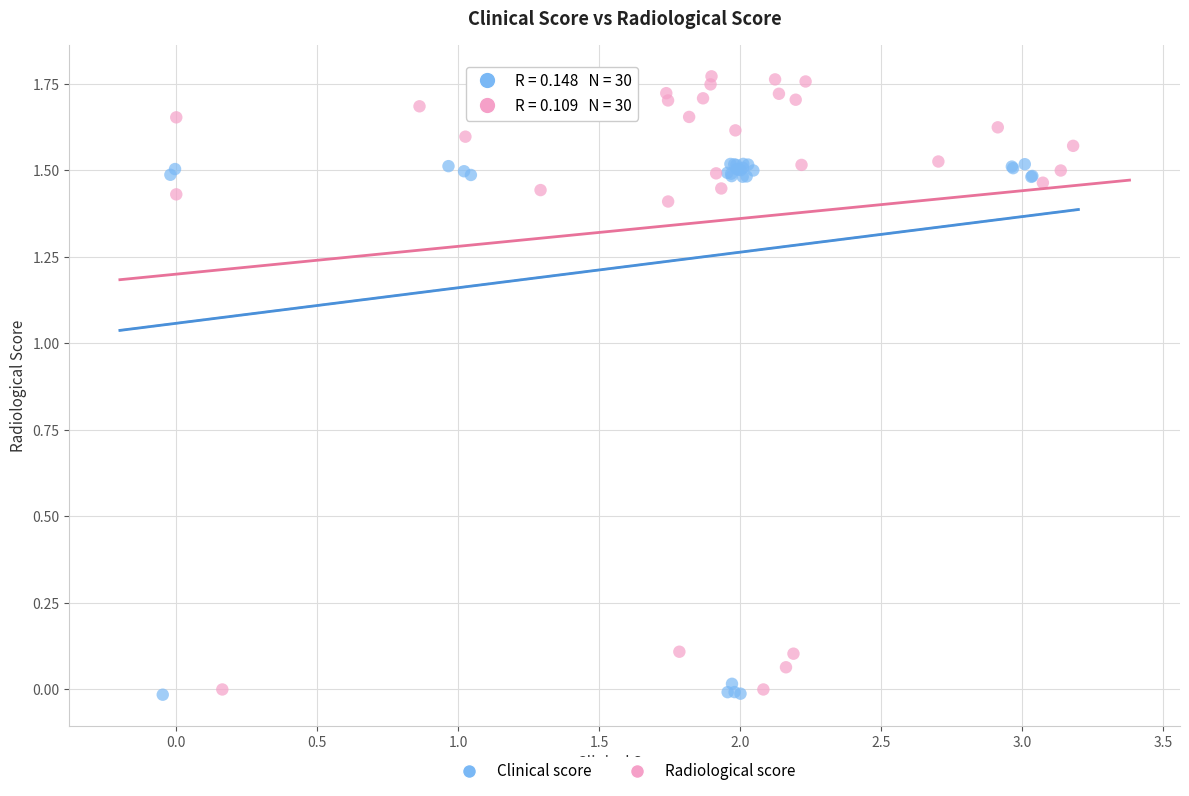

Which series contains the highest Y value?

Radiological score